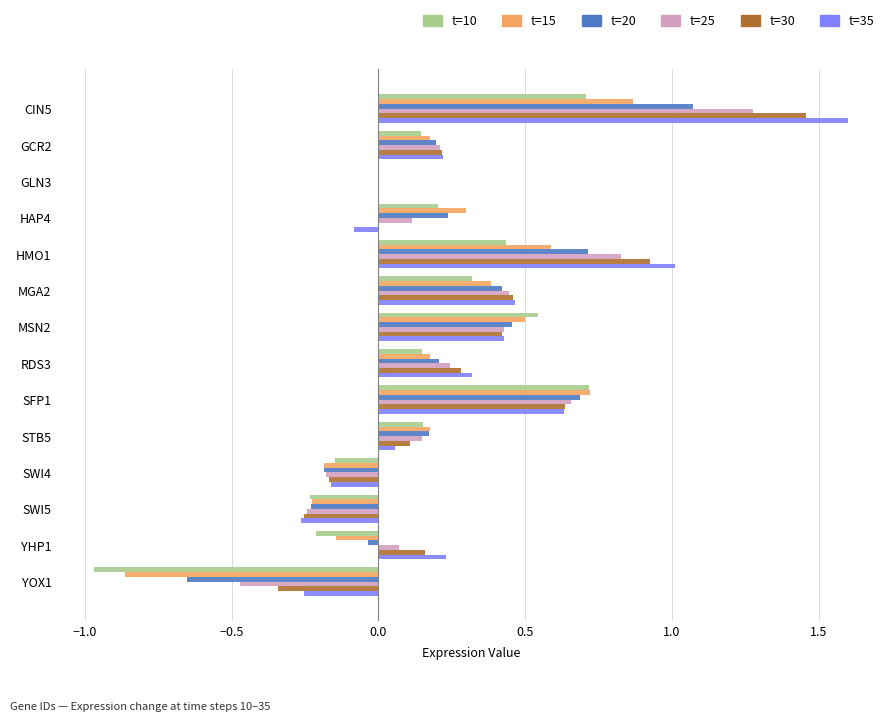

At which category is the sum across all series the highest?

CIN5